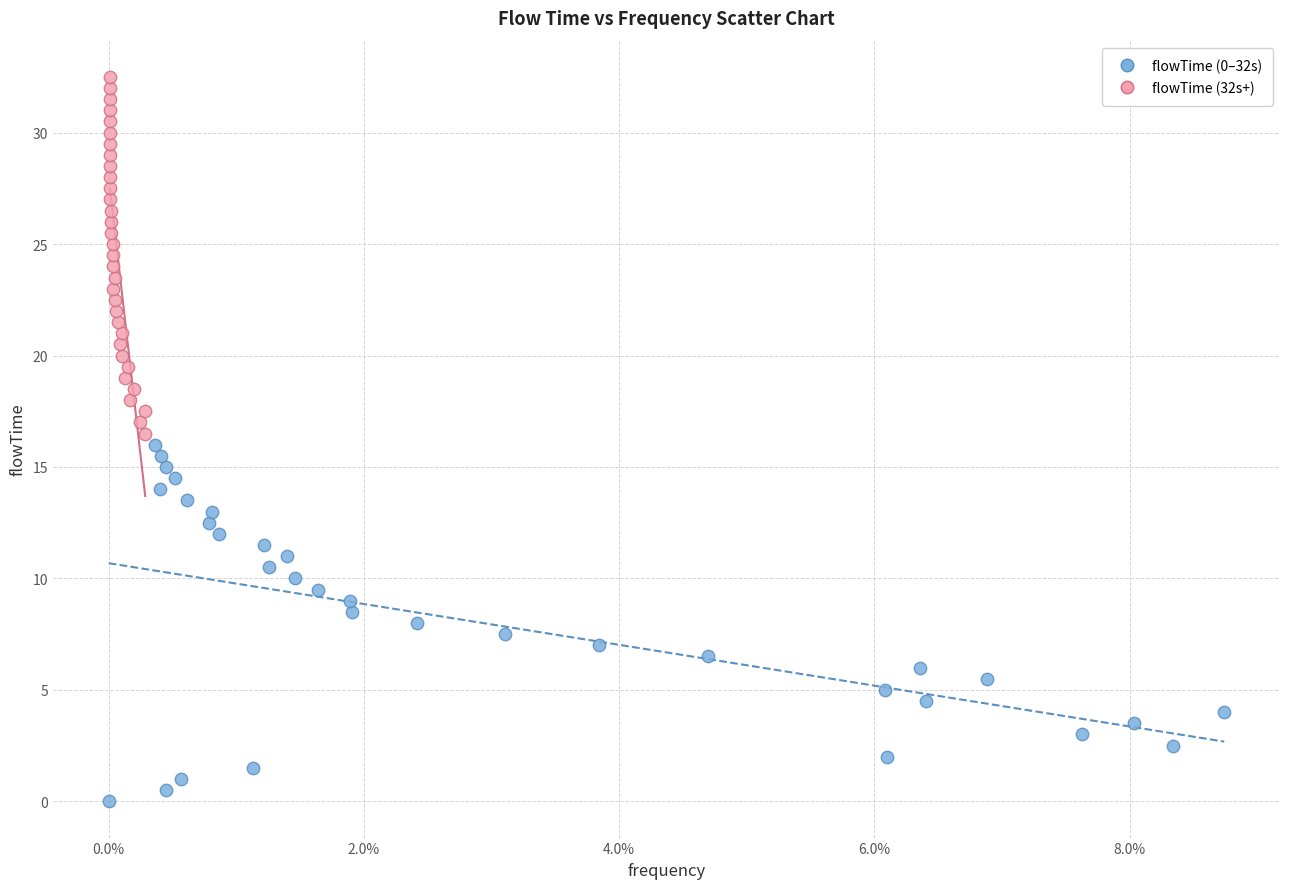

Which series contains the highest Y value?

flowTime (32s+)